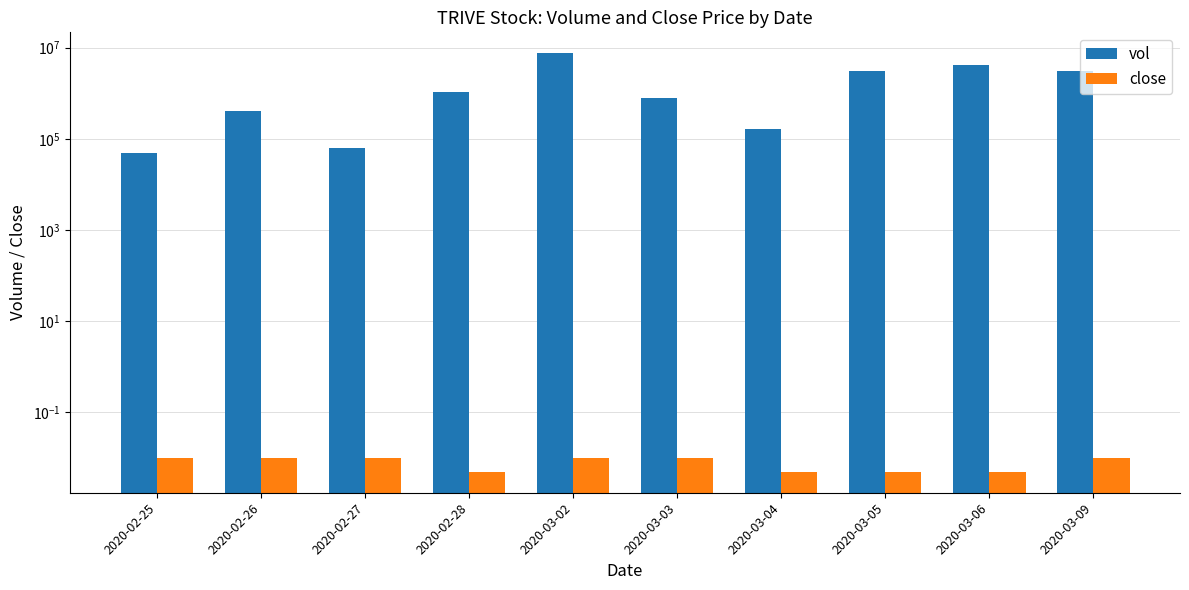

List the series in order of their peak value, highest first.

vol, close